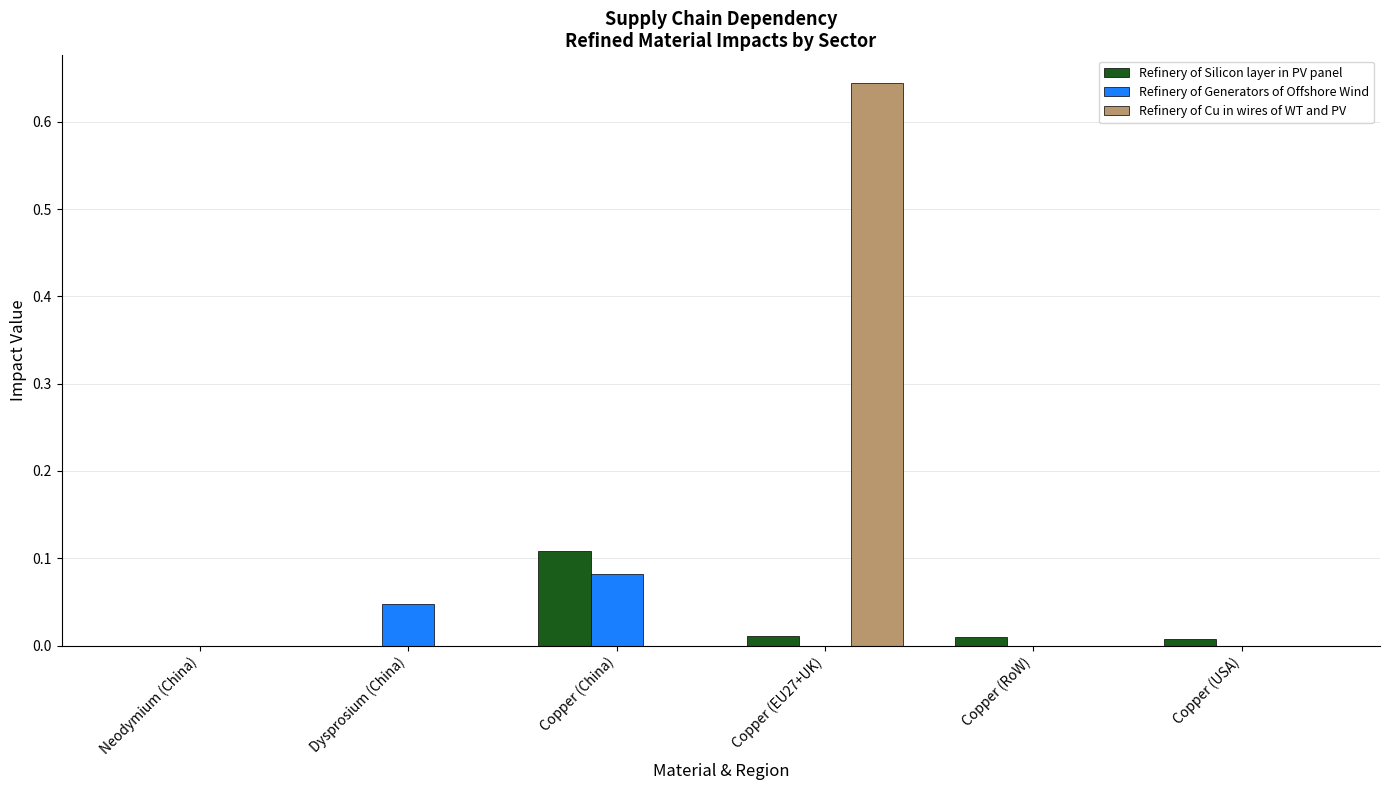

Which series has the largest total across all categories?

Refinery of Cu in wires of WT and PV